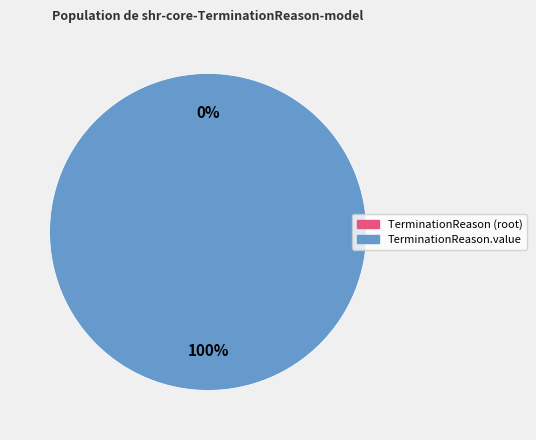

What is the total percentage of shr-core-TerminationReason-model.value and shr-core-TerminationReason-model?

100.0%